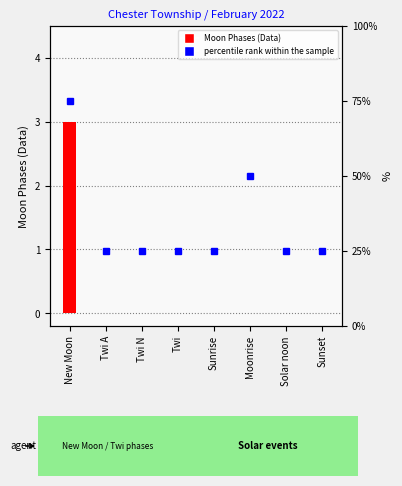

Count the Moon Phases (Data) values in the range 0 to 1.

7